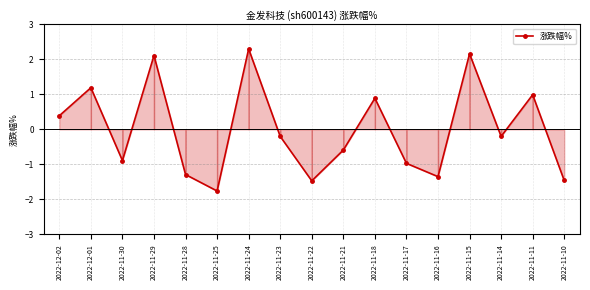

What is the difference between the maximum and minimum values?

4.1